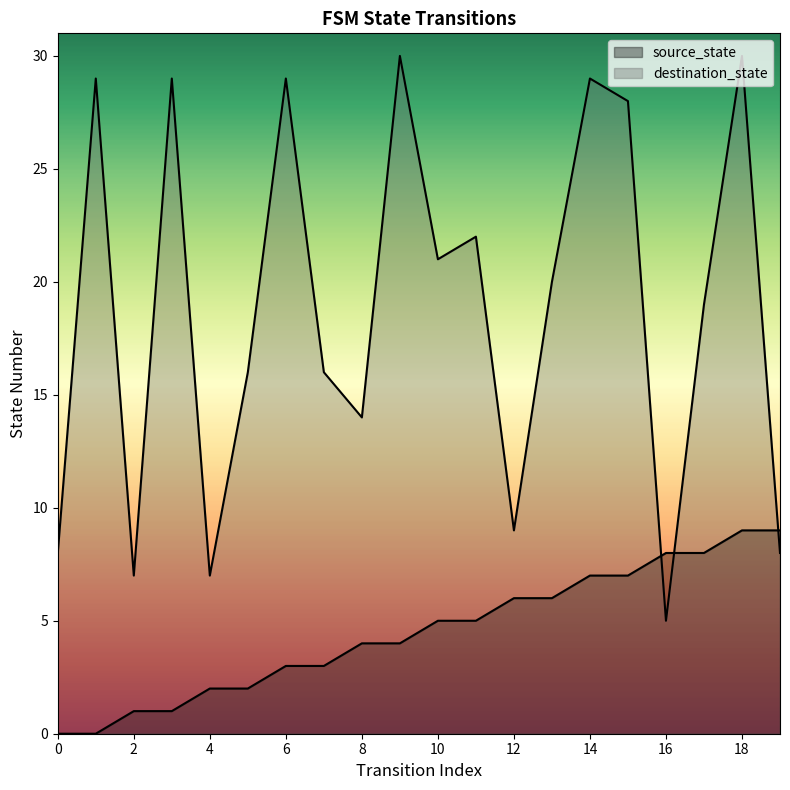

The value of source_state at 13 is 4. True or false?

False